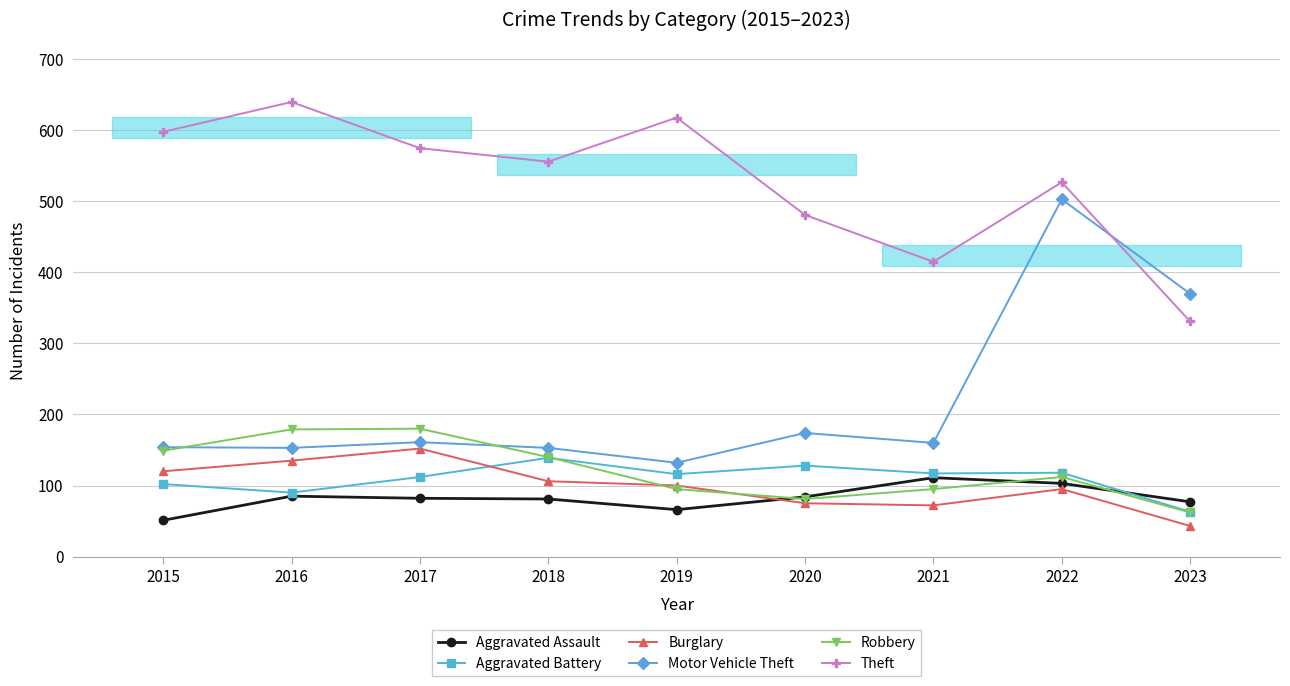

At which category does Aggravated Battery reach its first local peak?

2018